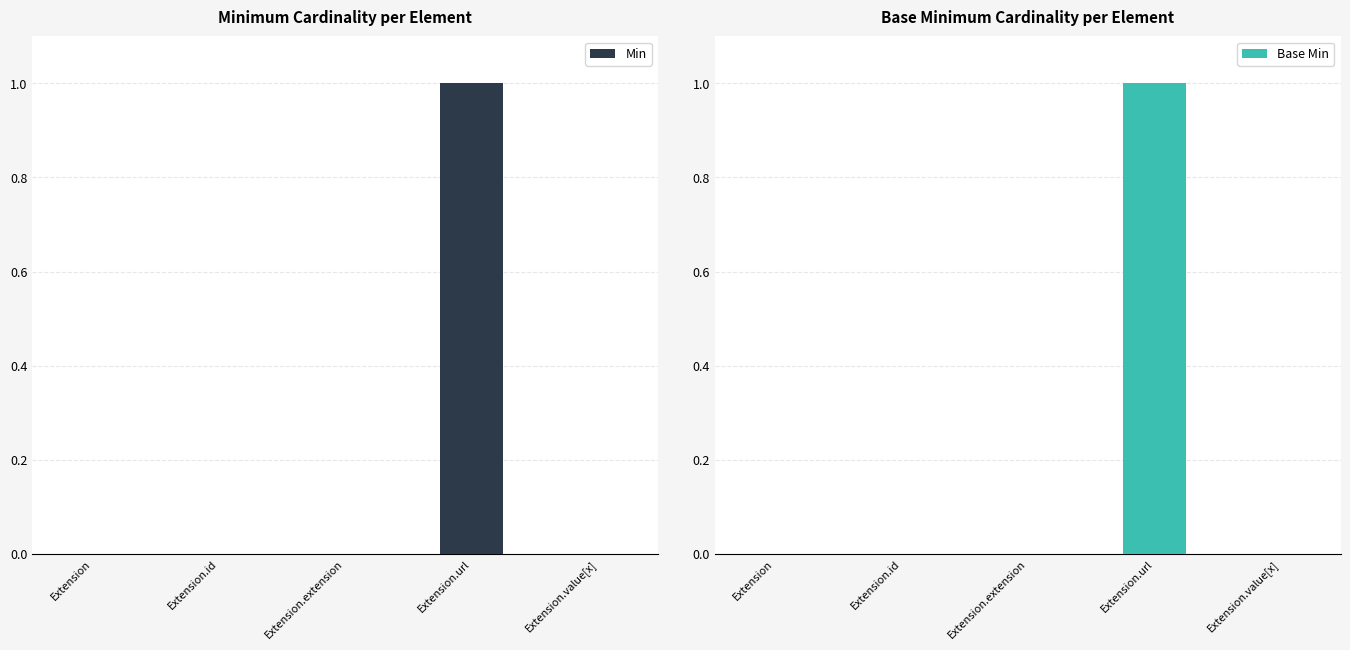

The Min series shows 0 at Extension.extension. True or false?

True